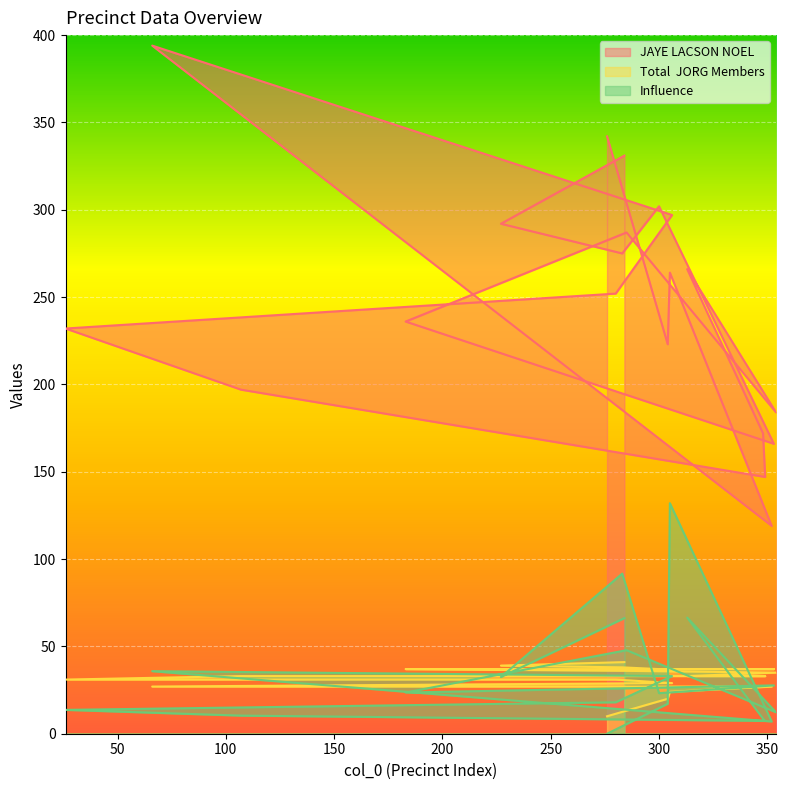

True or false: JAYE LACSON NOEL and Influence intersect in this chart.

False